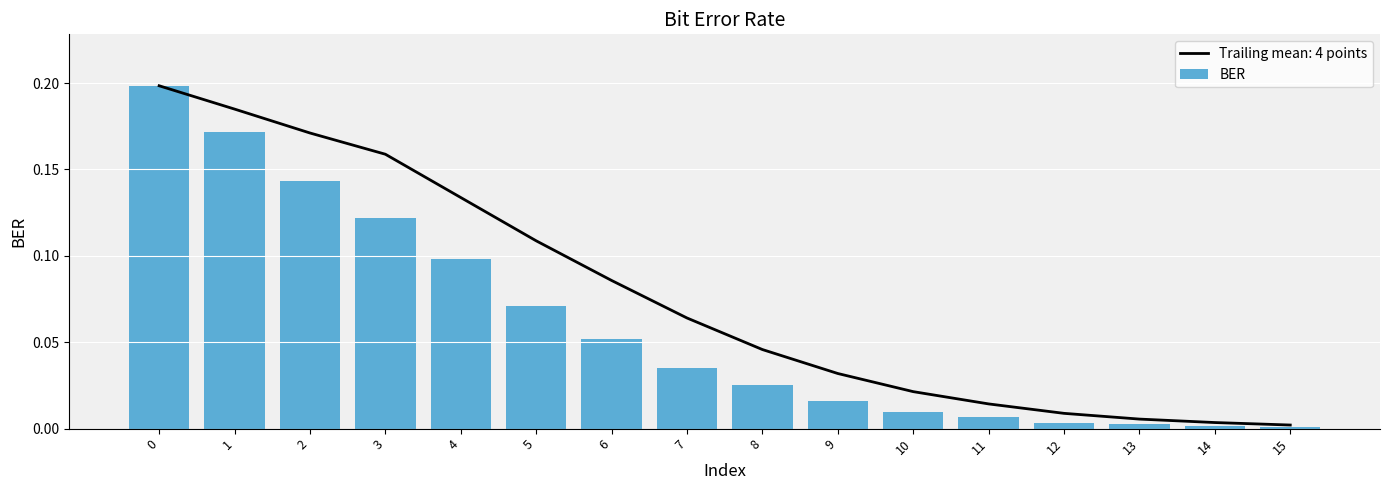

What is the approximate value at 6?

0.1